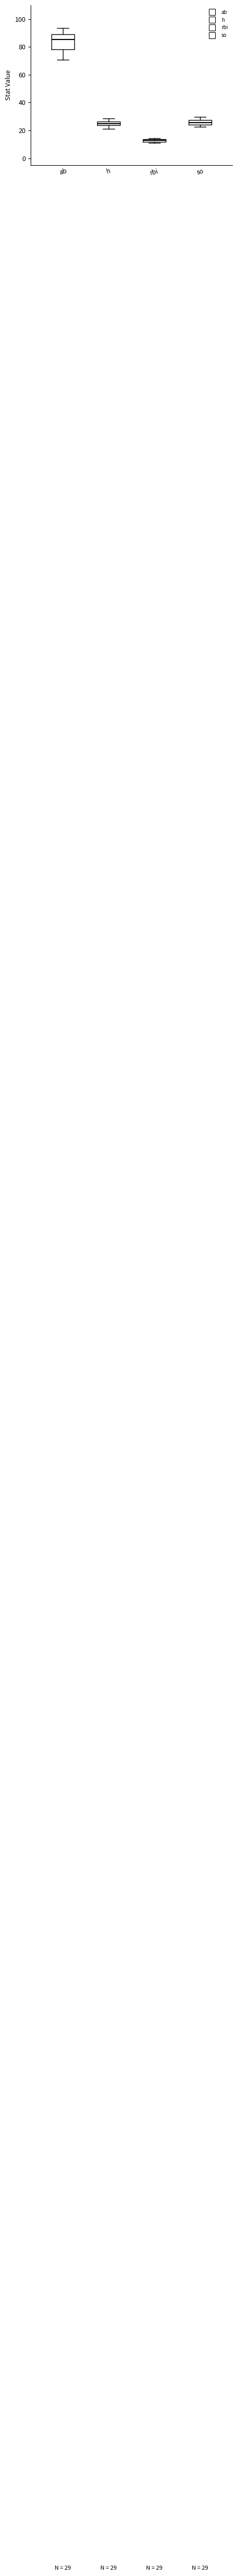

Which box has the highest median line?

ab